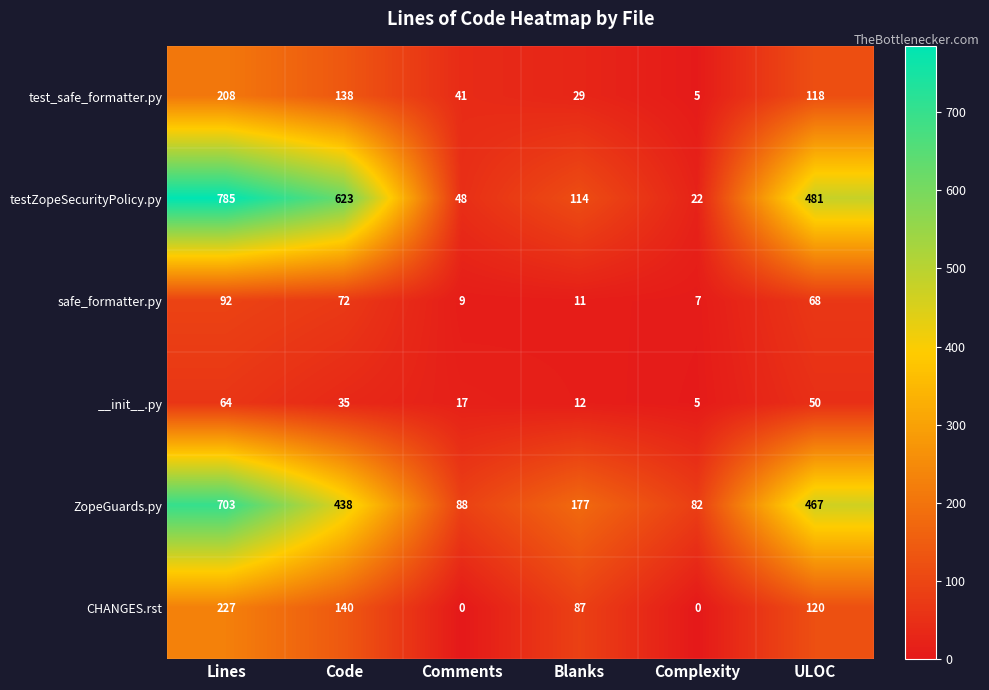

Which label corresponds to the largest value in the chart?

Lines